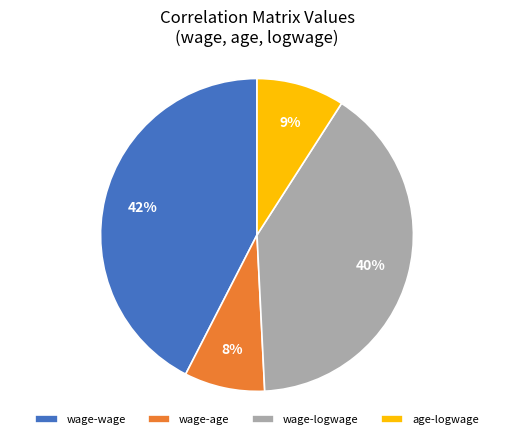

Which slice is the largest?

wage-wage